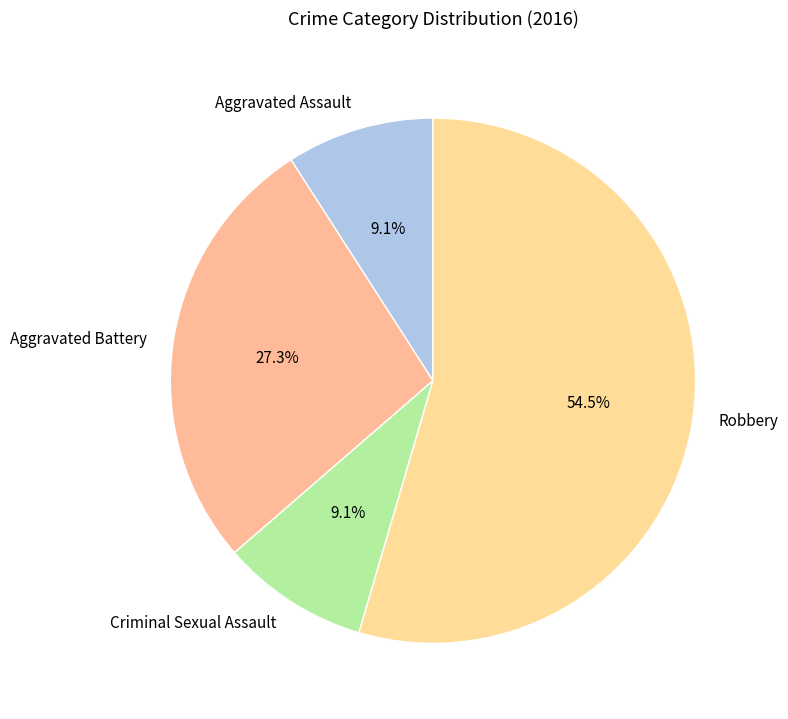

The Aggravated Assault slice represents 1% of the pie. True or false?

False